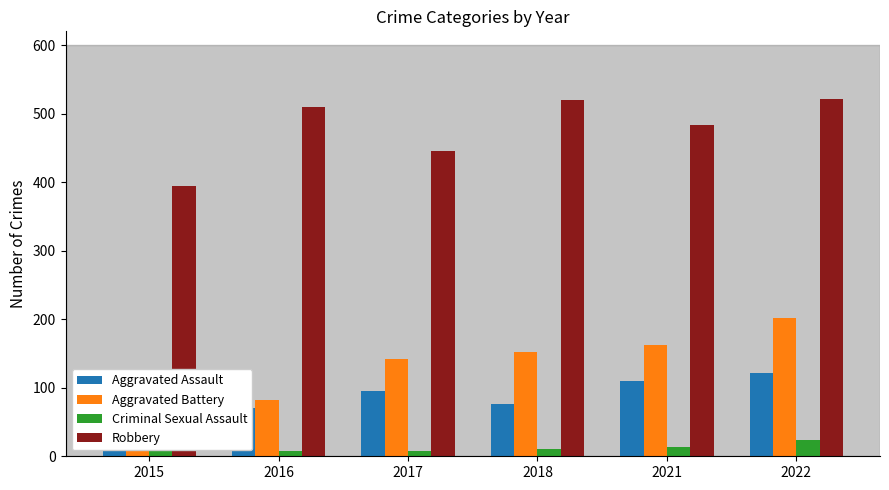

What is the total value across all series at 2018?

760